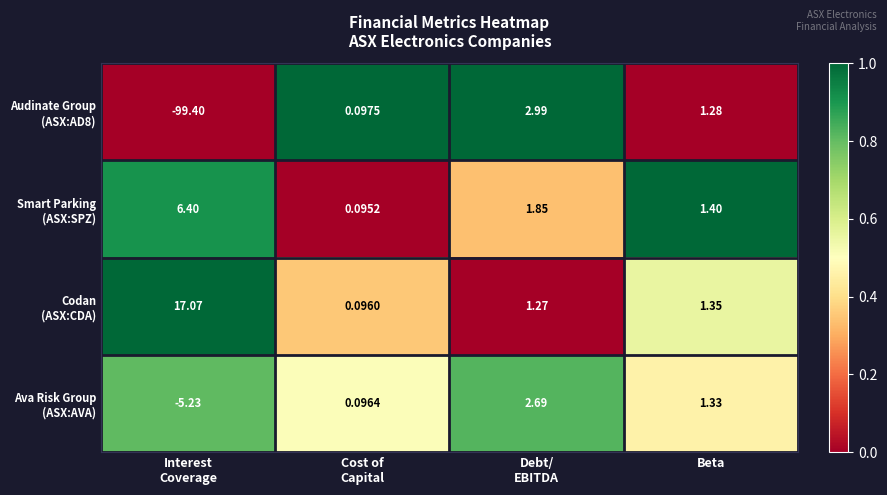

What is the total value across all series at Debt/
EBITDA?

8.8